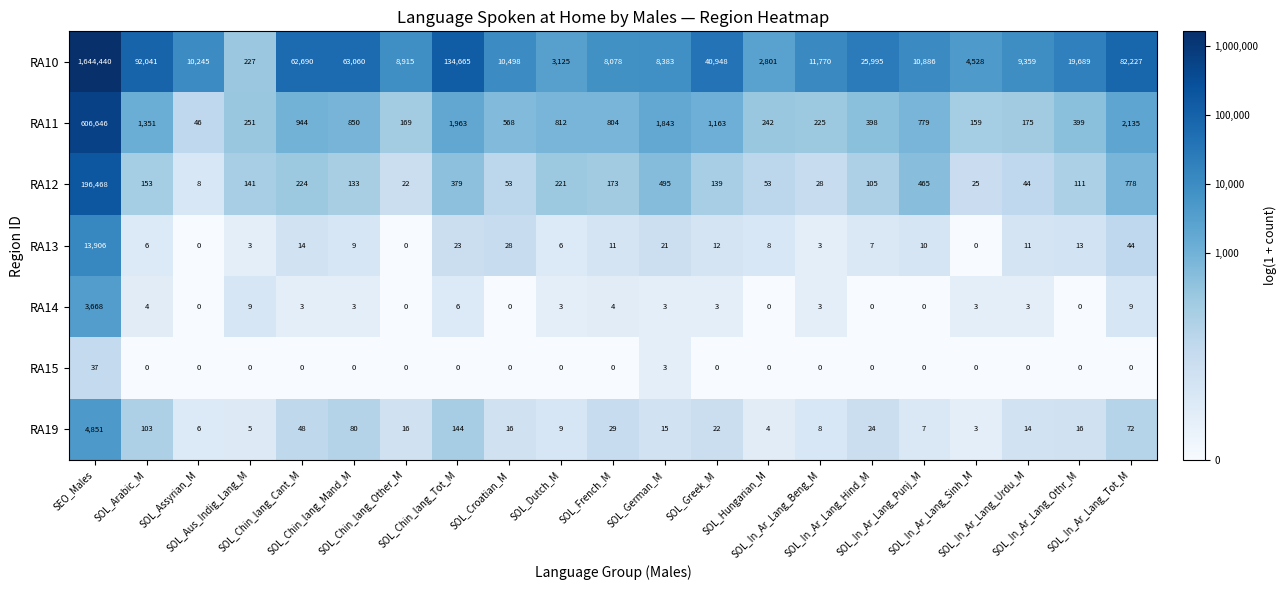

How many distinct data groups are displayed?

7